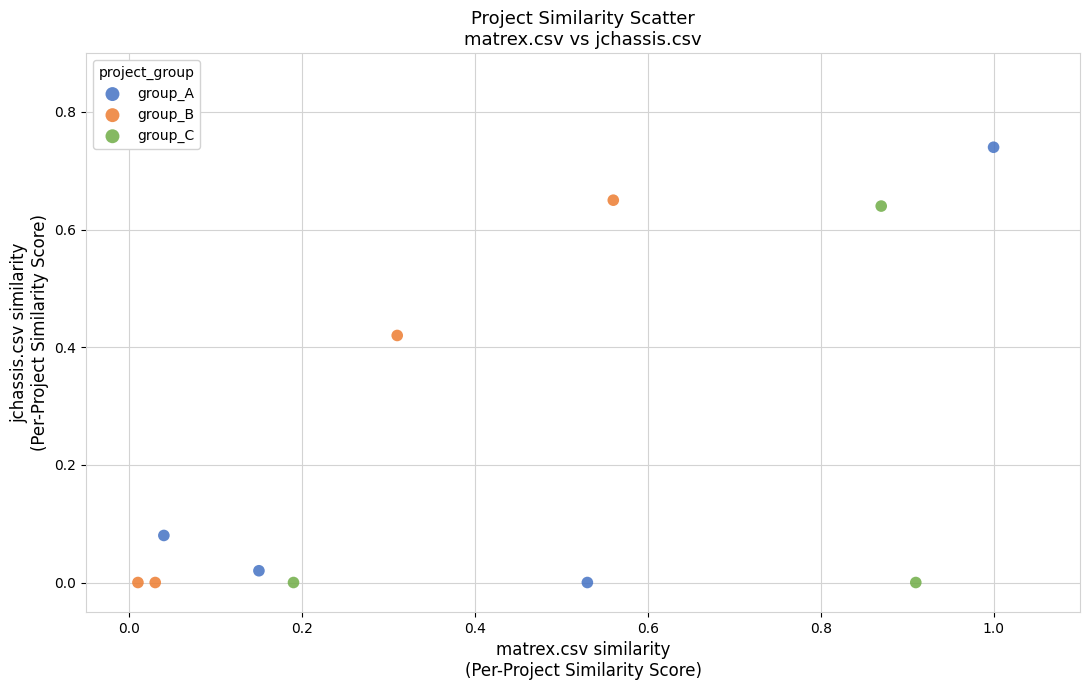

Which series contains the highest Y value?

group_A